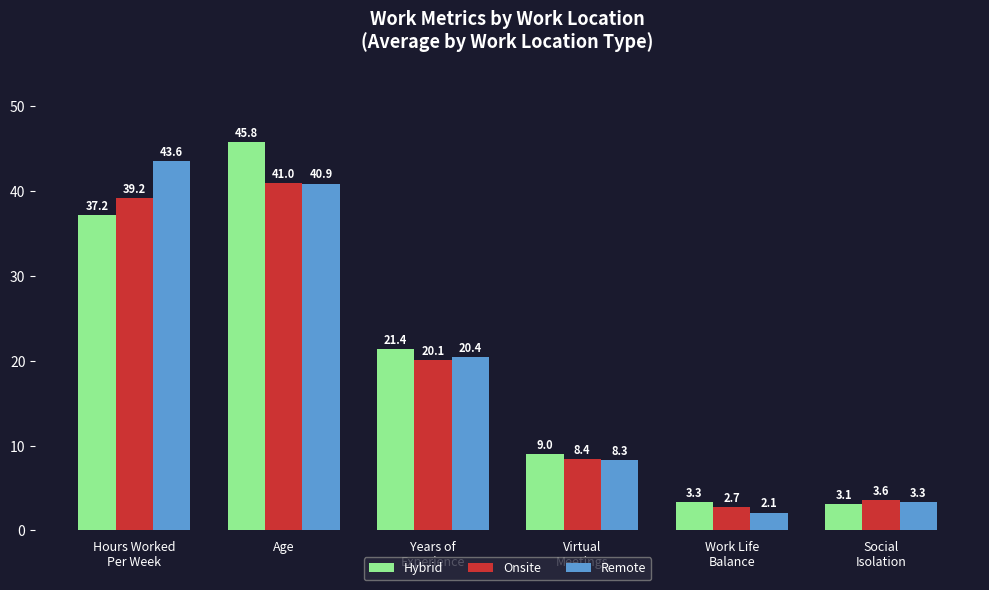

What is the label of the 6th bar from the right?

Hours Worked
Per Week